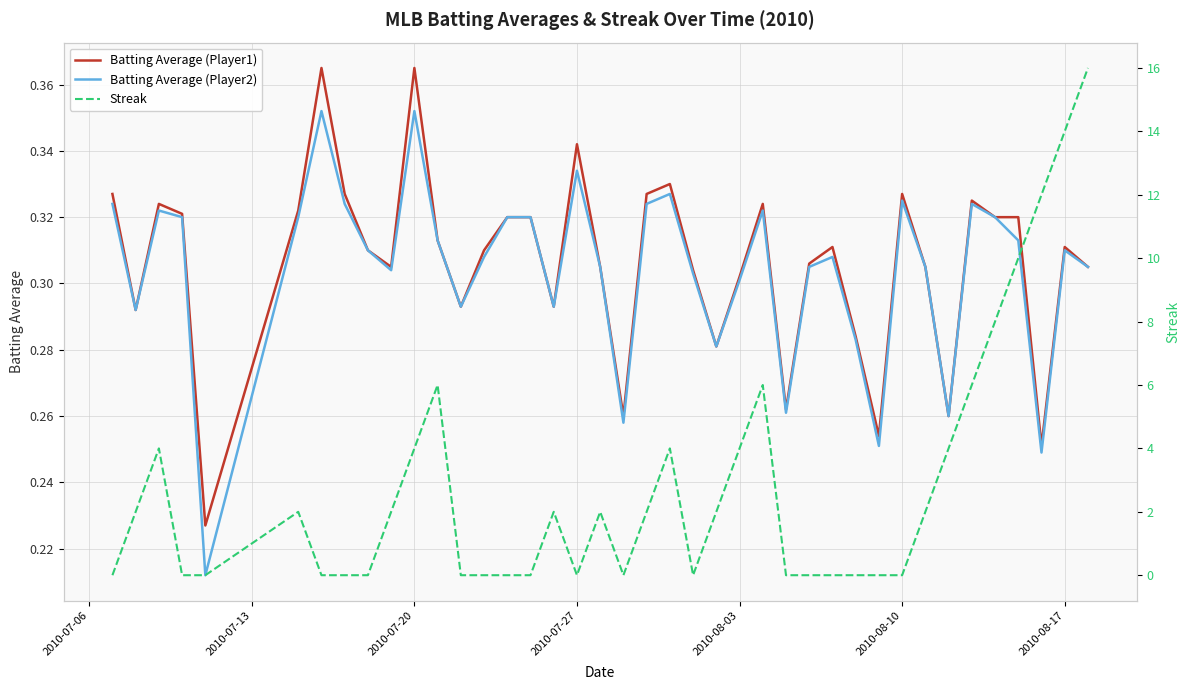

True or false: Batting Average (Player2) has a value of 0.2 at 2010-07-20.

False